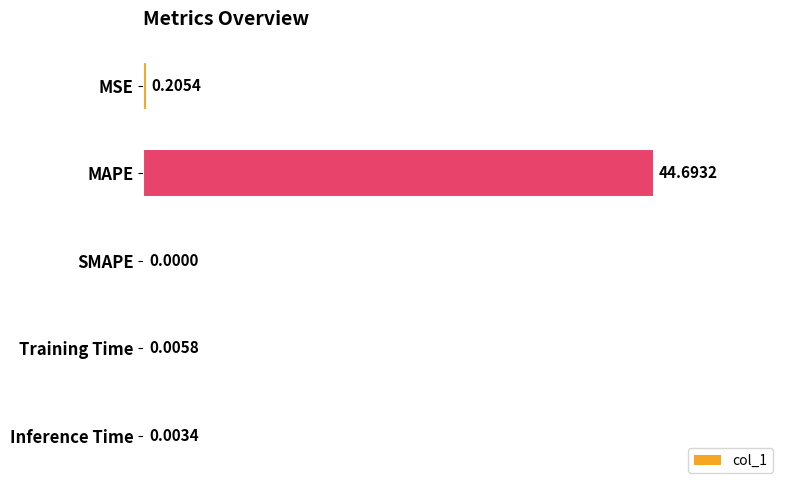

What is the sum of the values at MAPE and MSE?

44.9